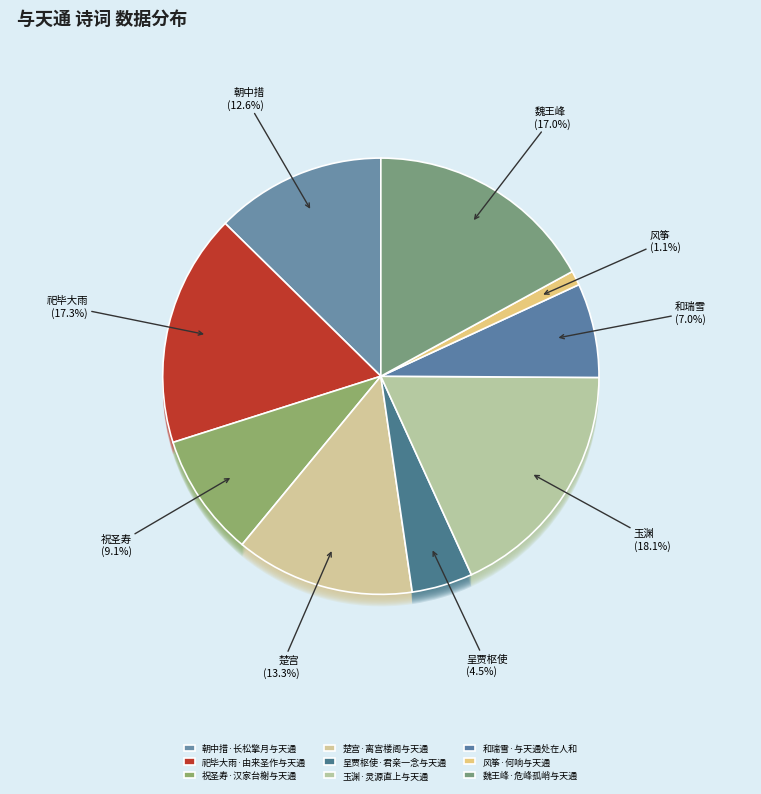

To the nearest percent, what portion does 和瑞雪·与天通处在人和 represent?

7%